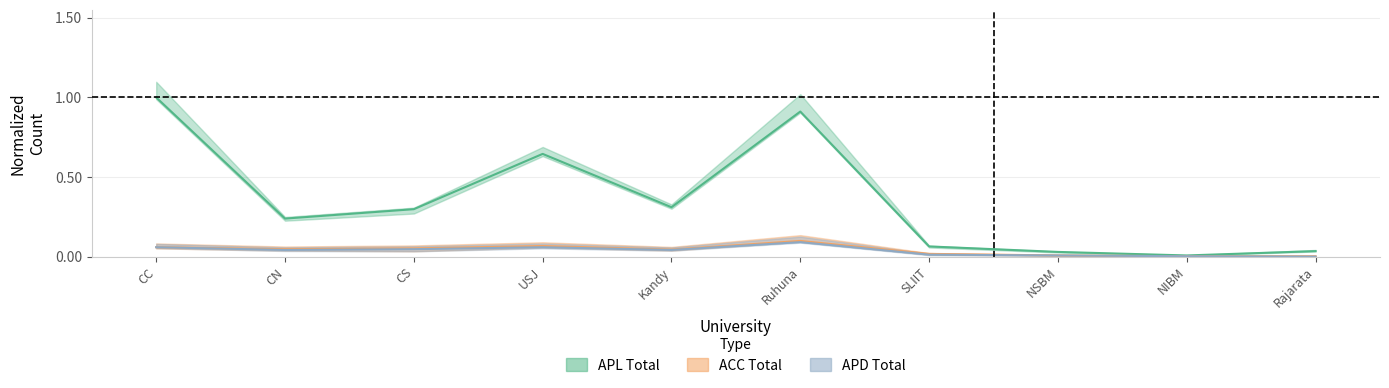

Is this an area chart (filled region under the line)?

No